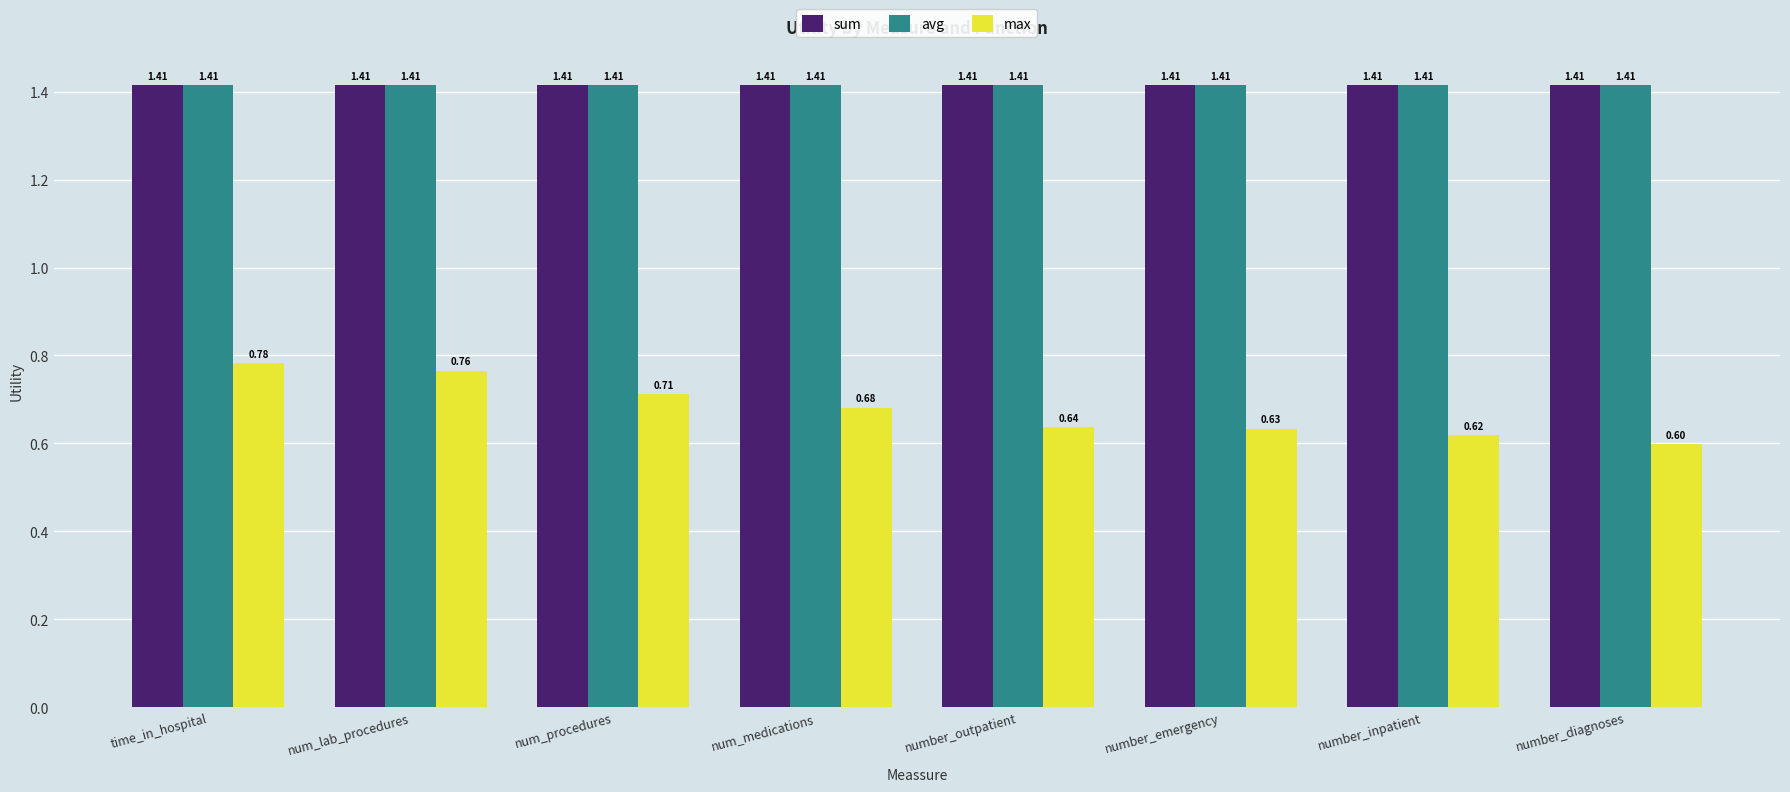

What is the sum of all avg values?

11.3